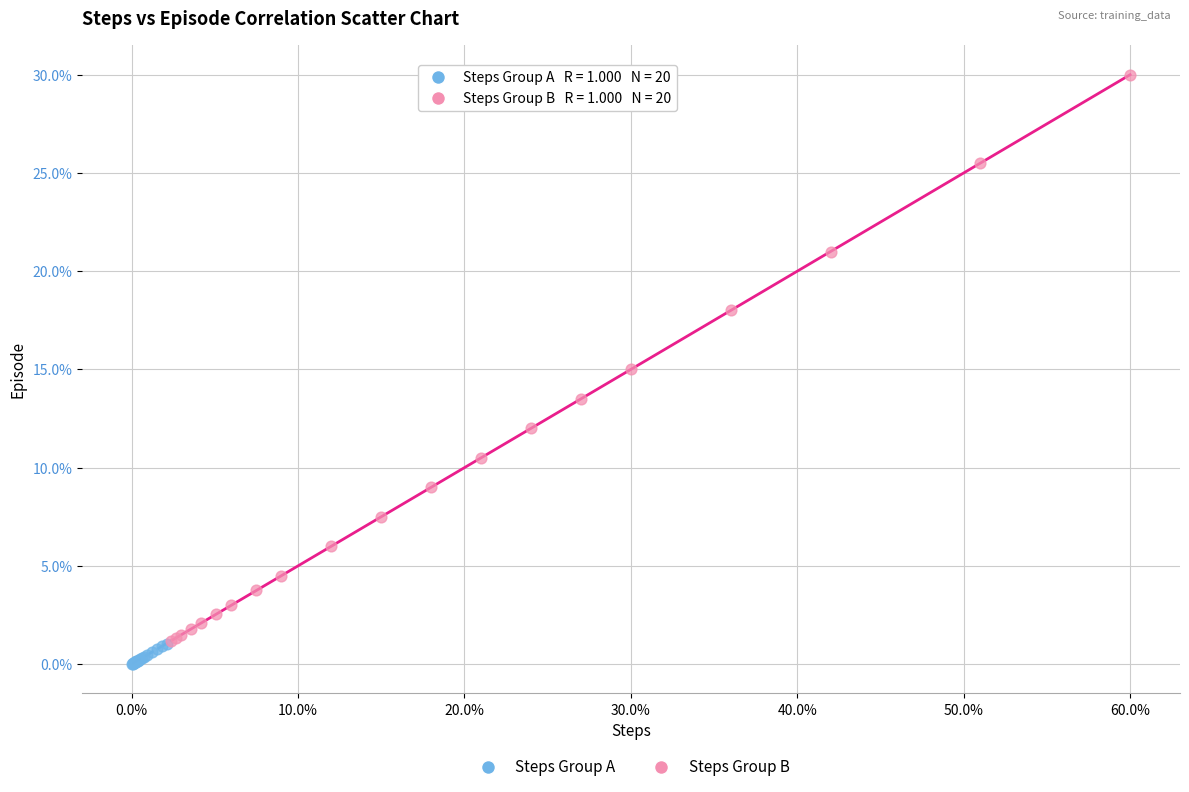

Which series reaches the minimum Y coordinate?

Steps Group A